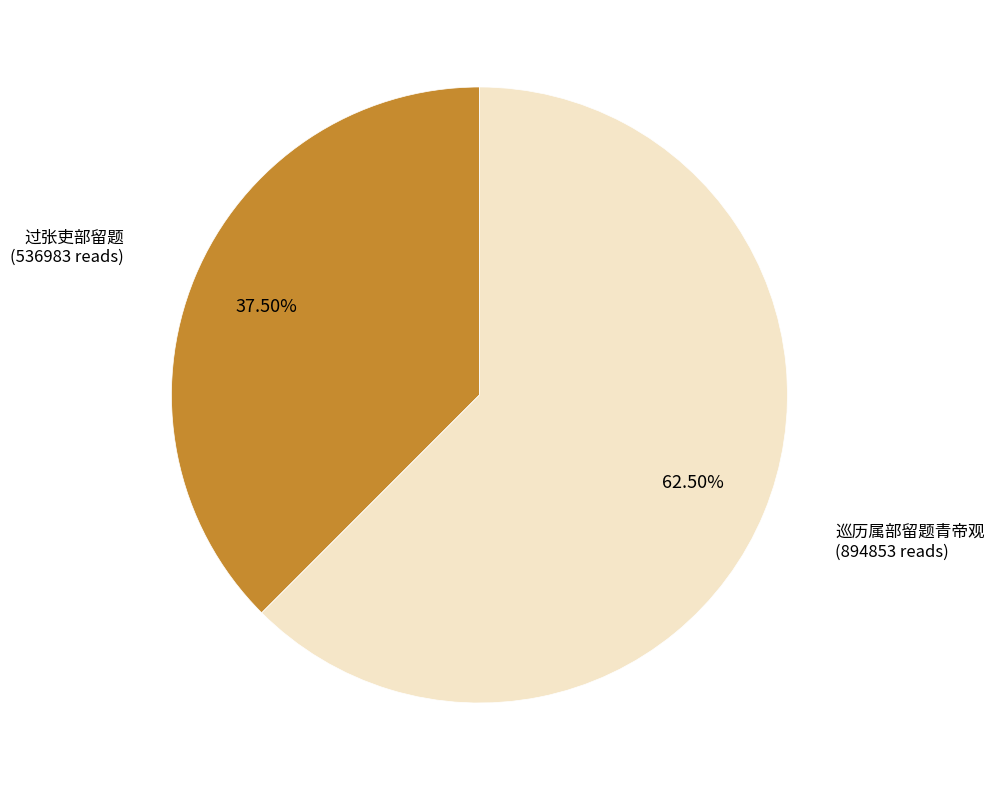

Which slice is the smallest?

过张吏部留题